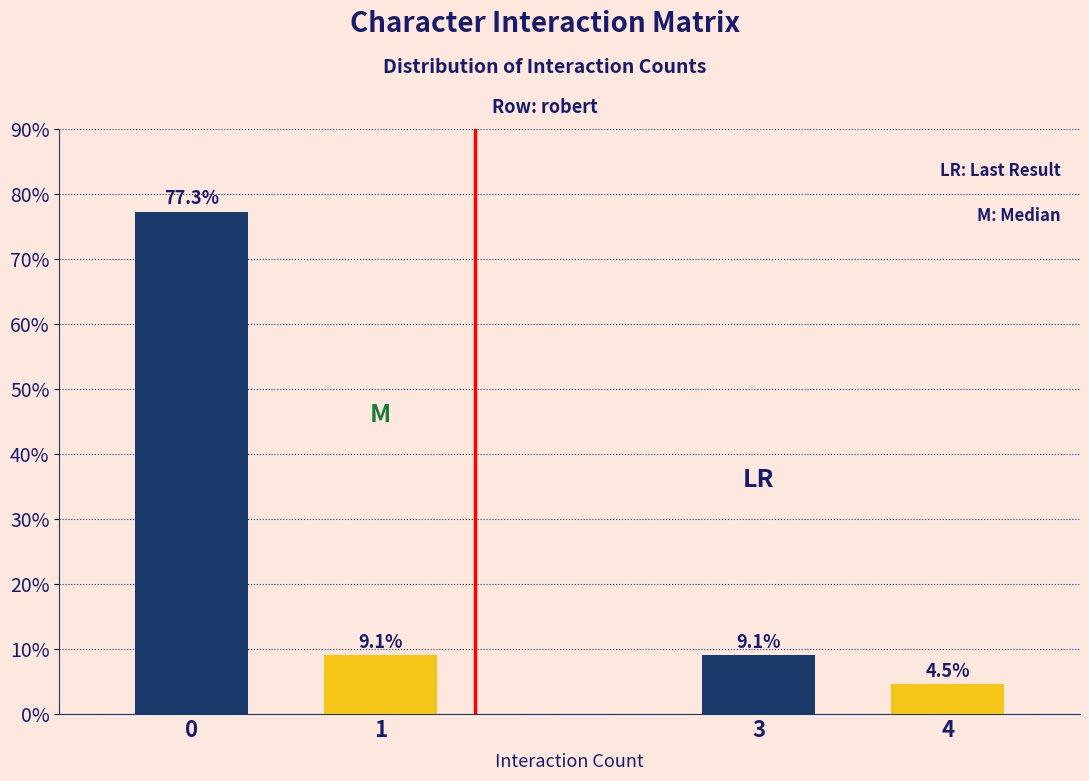

Reading left to right, list all the values displayed in this chart.

0=77.3	1=9.1	3=9.1	4=4.5